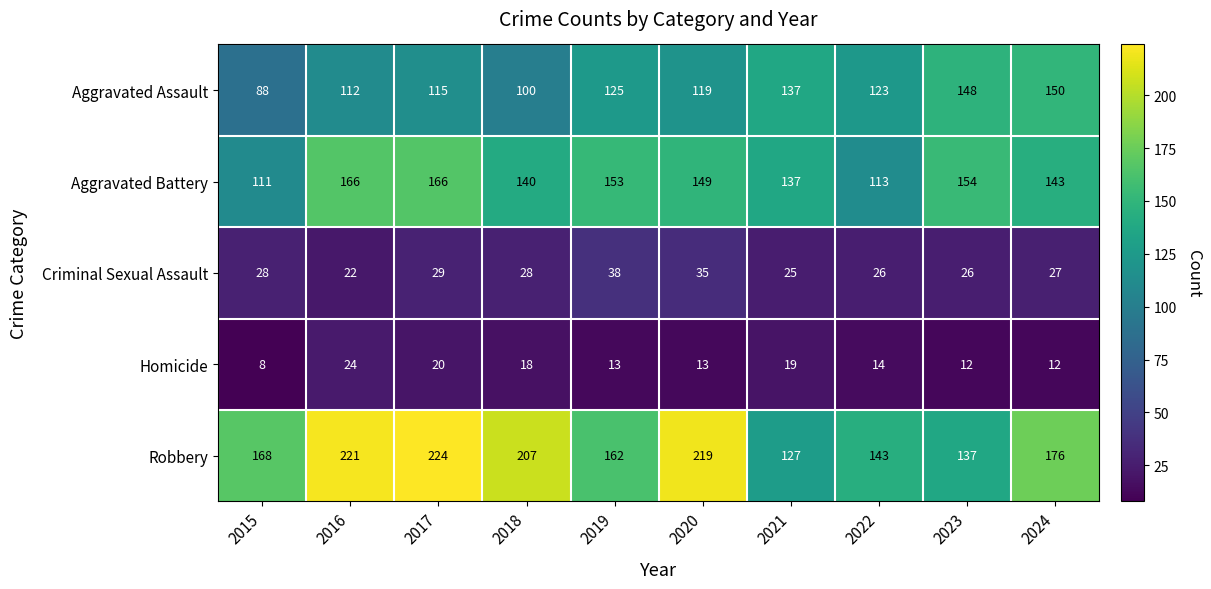

The Criminal Sexual Assault series shows 46 at 2017. True or false?

False